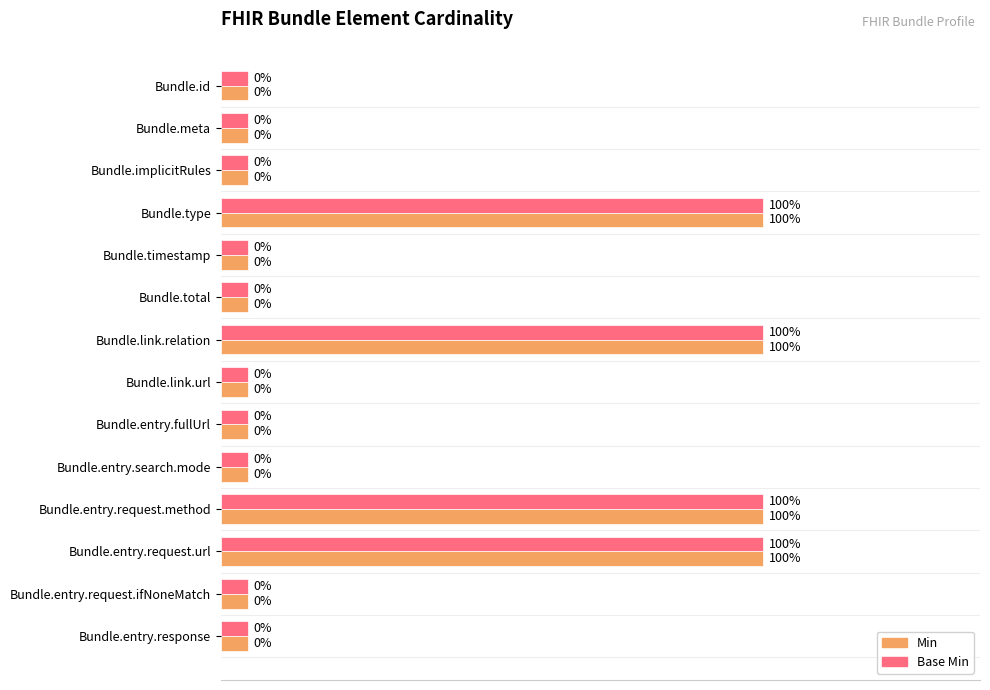

Which series has the largest range (max minus min)?

Min